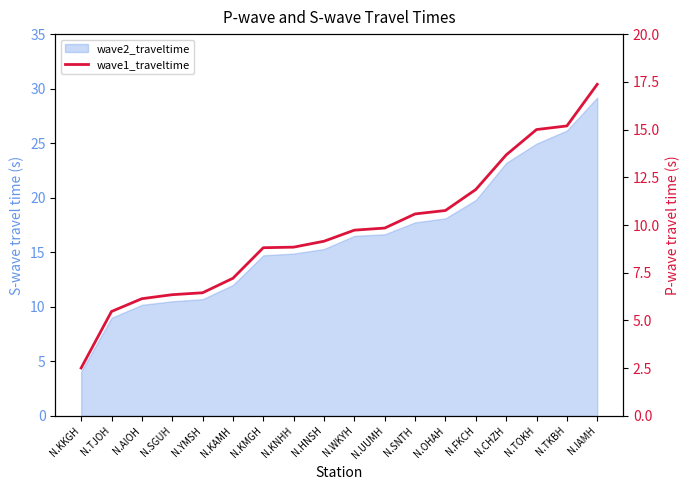

The chart shows a value of 2.2 at N.SGUH. True or false?

False